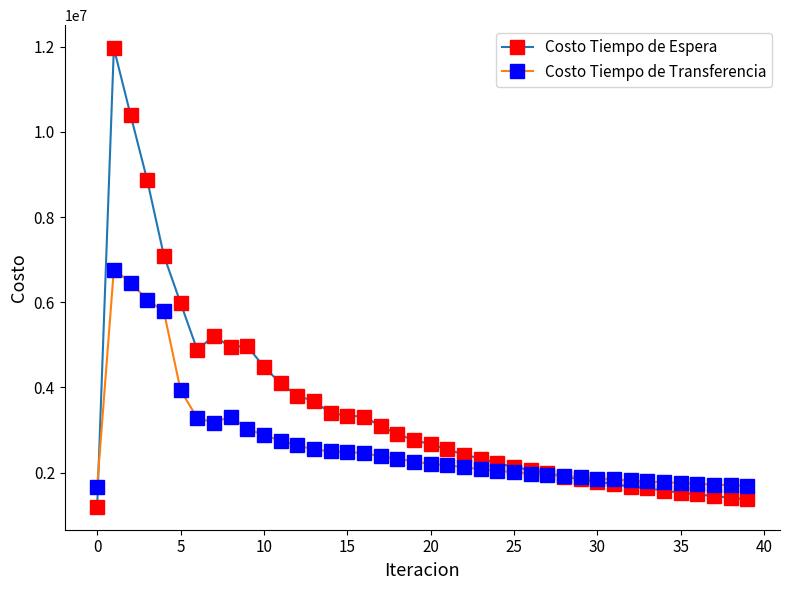

What is the smallest value displayed?

1196871.6